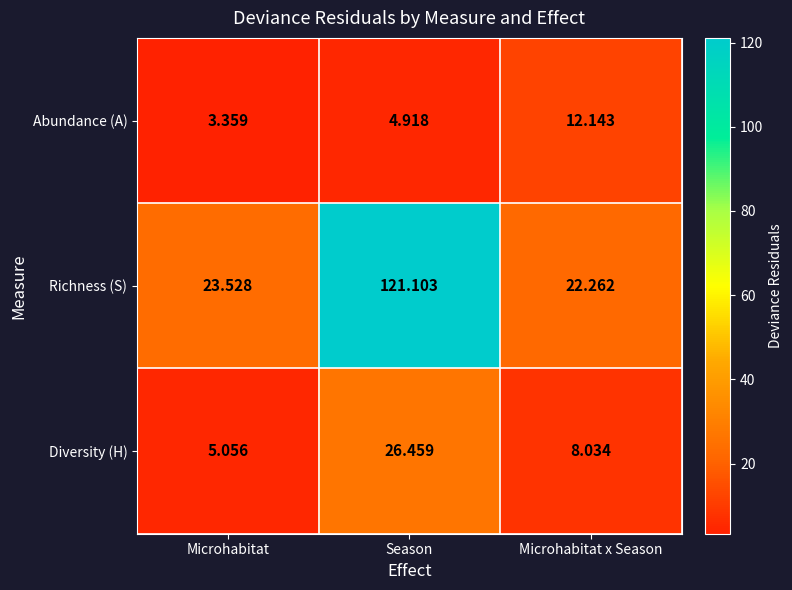

At which label does Abundance (A) reach its minimum?

Microhabitat